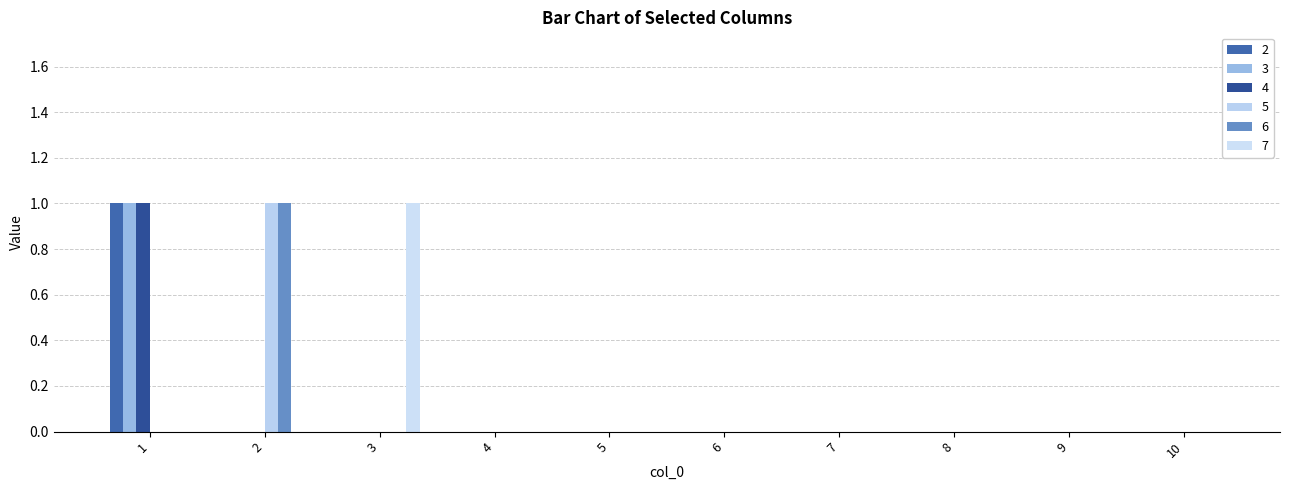

How many groups of bars are there?

10